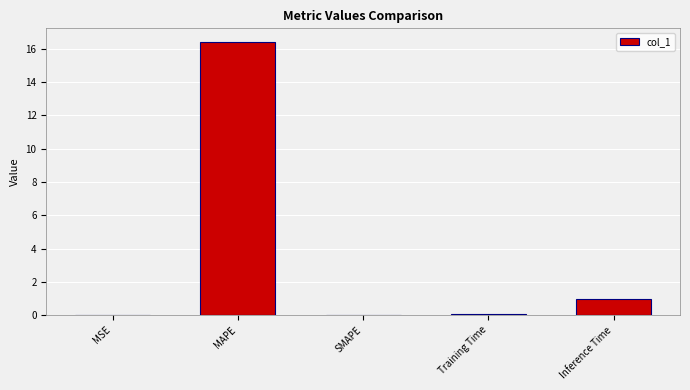

Which category has the highest value across all series?

MAPE